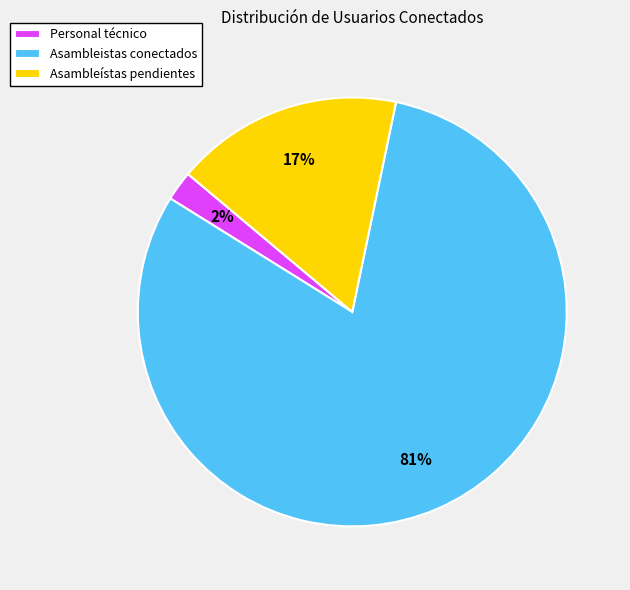

Which category has the smallest portion of the pie?

Personal técnico